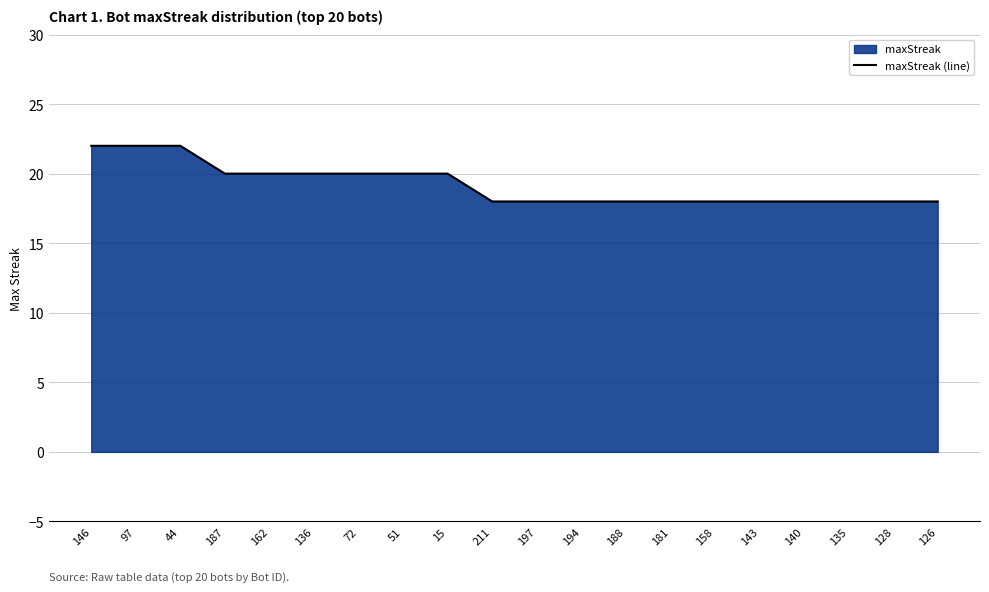

Reading left to right, extract all data points from this chart.

22	22	22	20	20	20	20	20	20	18	18	18	18	18	18	18	18	18	18	18